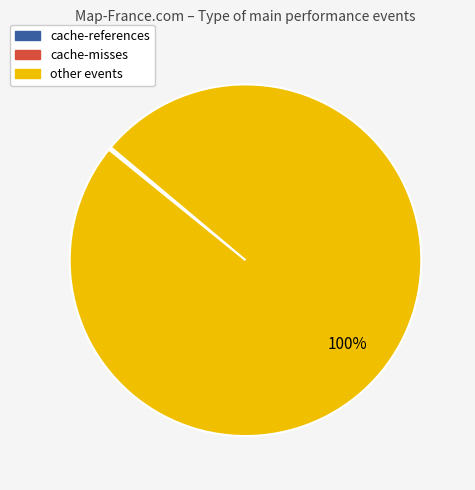

Does any single category account for the majority?

Yes